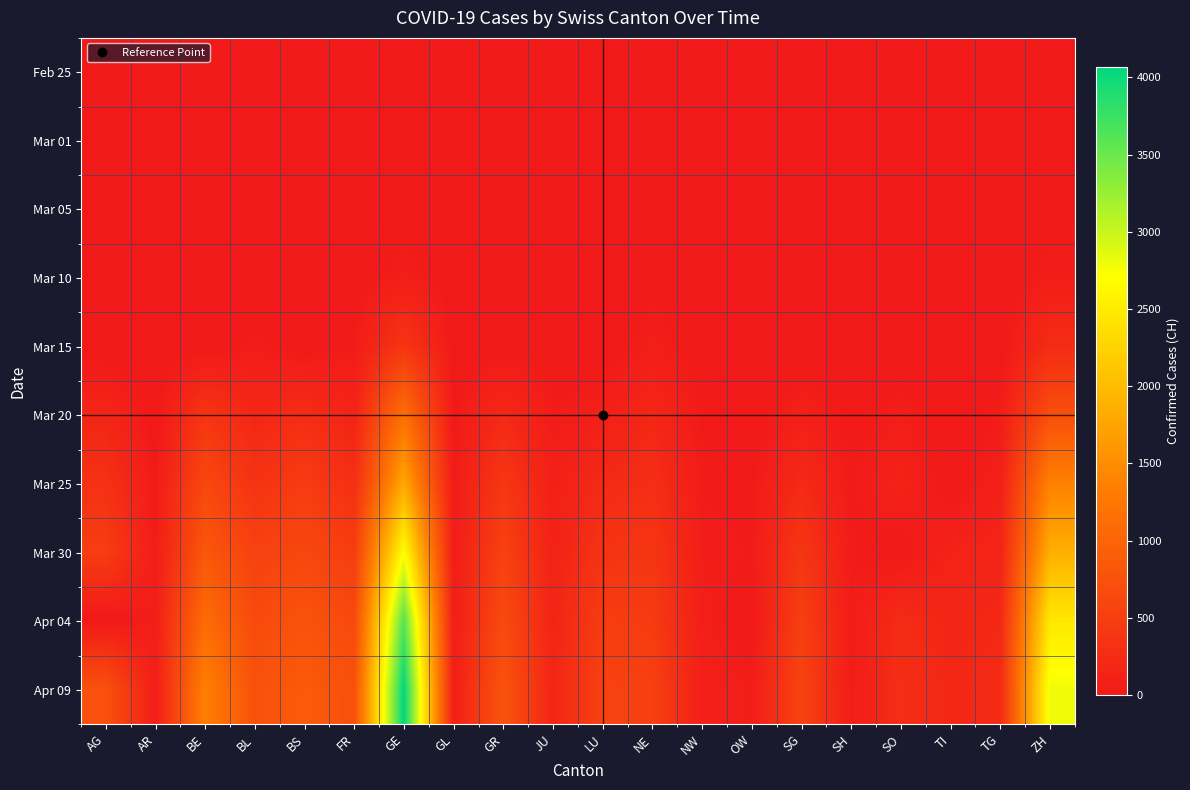

At which category does the chart reach its minimum across all series?

AG